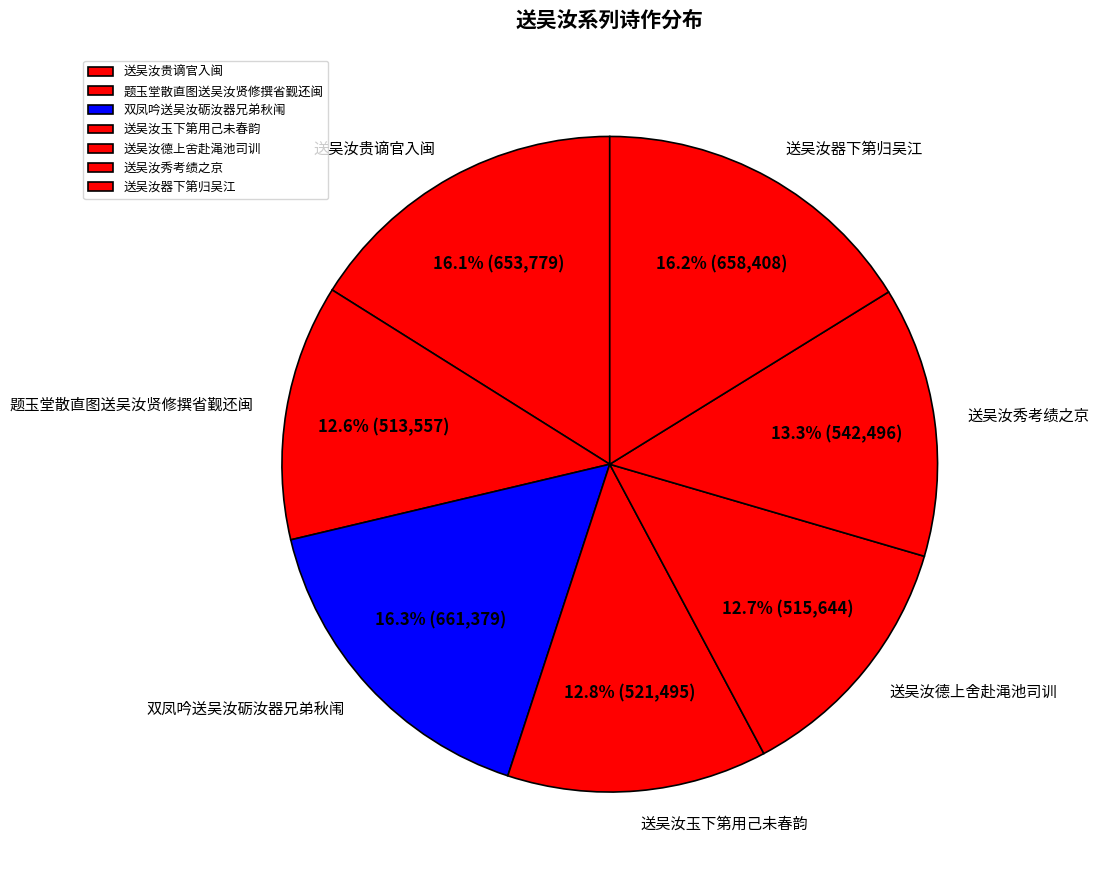

The 送吴汝德上舍赴渑池司训 slice represents 13% of the pie. True or false?

True